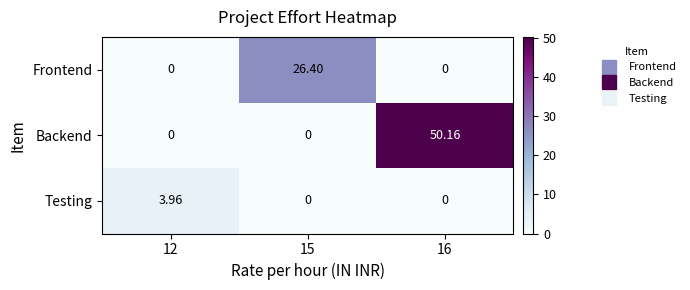

How many positive values does the Frontend series have?

1